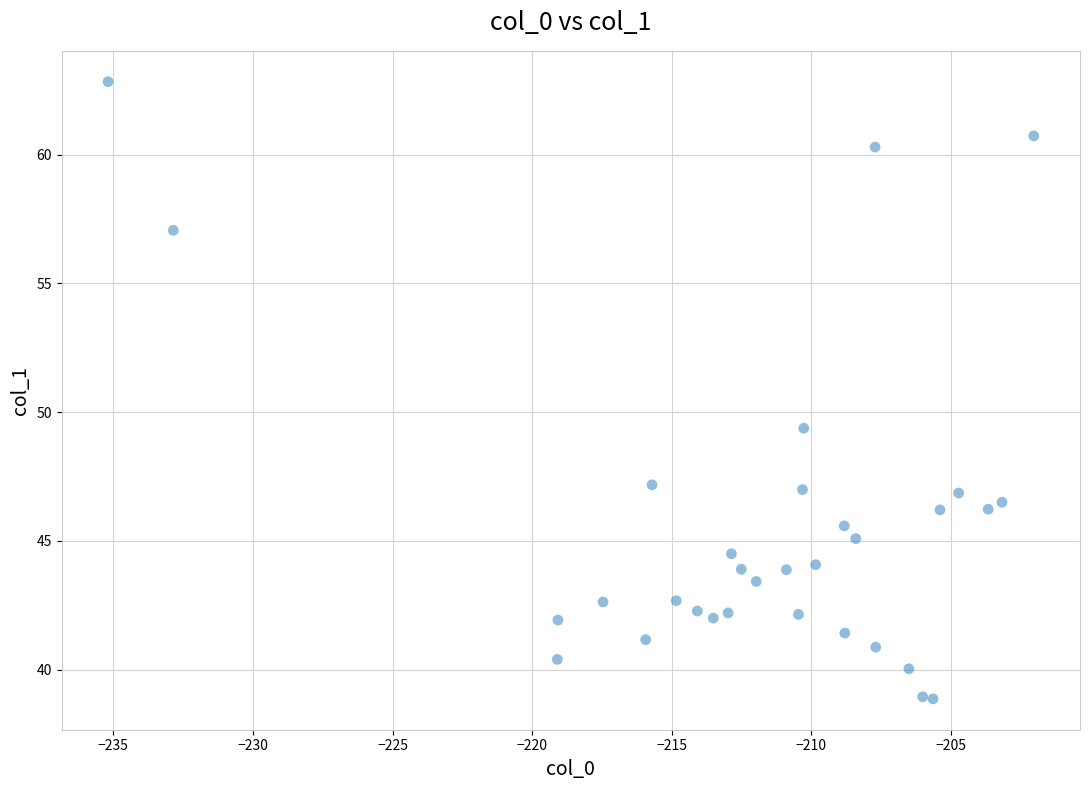

What Y value in the scatter plot is closest to 50?

49.4